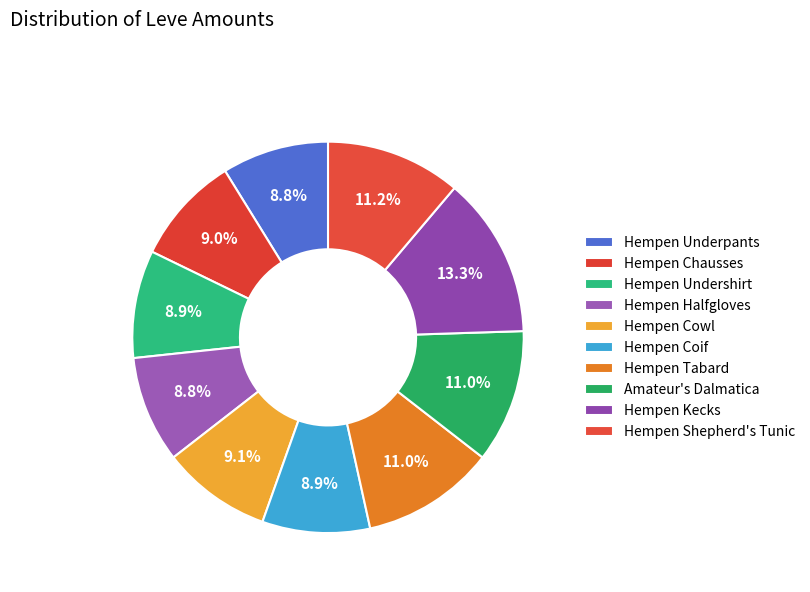

What percentage do Hempen Coif and Hempen Kecks together represent?

22.2%